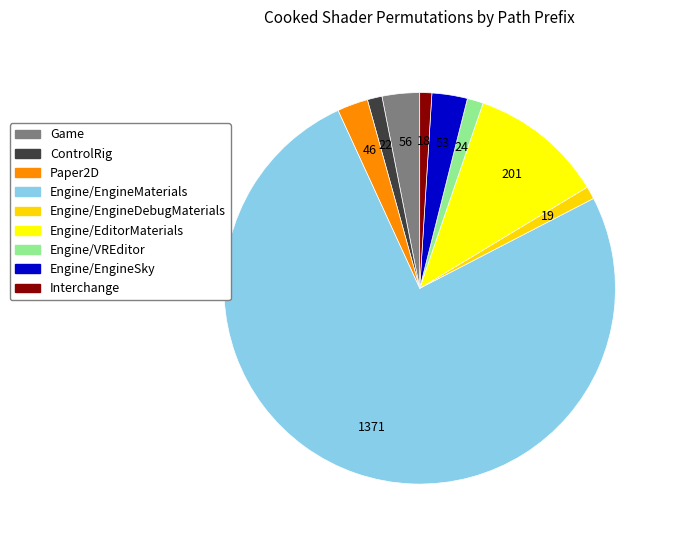

To the nearest percent, what percentage of the pie is Engine/EngineSky?

3%